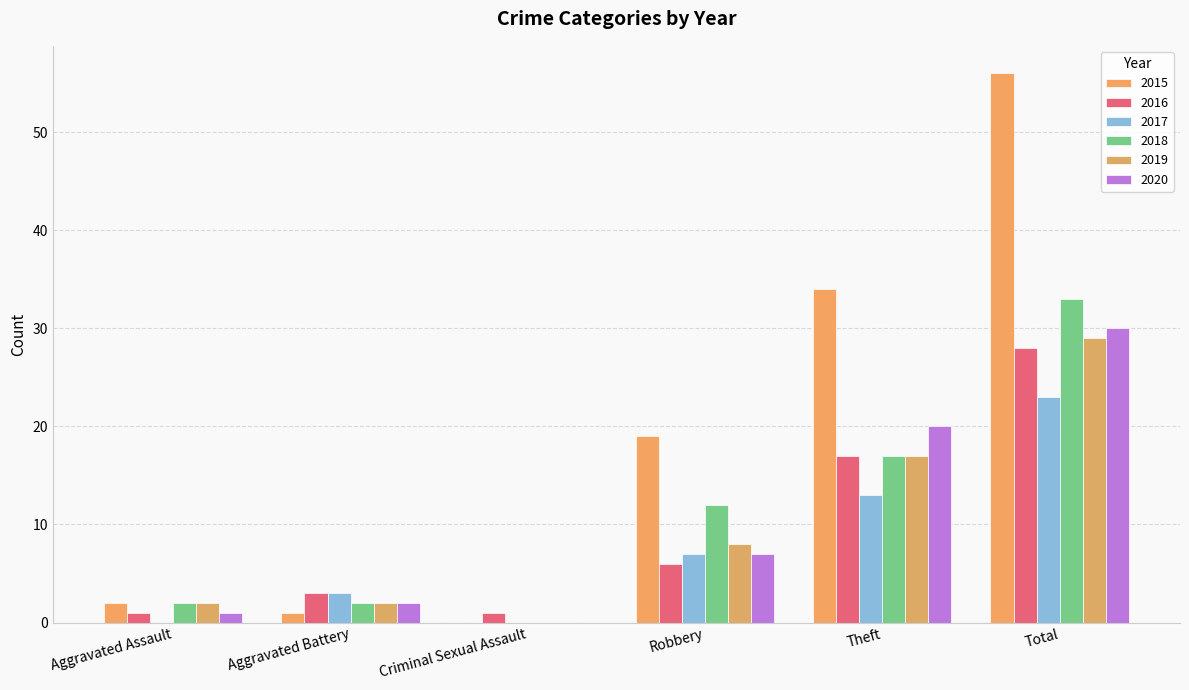

Reading left to right, extract all data points from this chart.

2015: Aggravated Assault=2	Aggravated Battery=1	Criminal Sexual Assault=0	Robbery=19	Theft=34	Total=56
2016: Aggravated Assault=1	Aggravated Battery=3	Criminal Sexual Assault=1	Robbery=6	Theft=17	Total=28
2017: Aggravated Assault=0	Aggravated Battery=3	Criminal Sexual Assault=0	Robbery=7	Theft=13	Total=23
2018: Aggravated Assault=2	Aggravated Battery=2	Criminal Sexual Assault=0	Robbery=12	Theft=17	Total=33
2019: Aggravated Assault=2	Aggravated Battery=2	Criminal Sexual Assault=0	Robbery=8	Theft=17	Total=29
2020: Aggravated Assault=1	Aggravated Battery=2	Criminal Sexual Assault=0	Robbery=7	Theft=20	Total=30